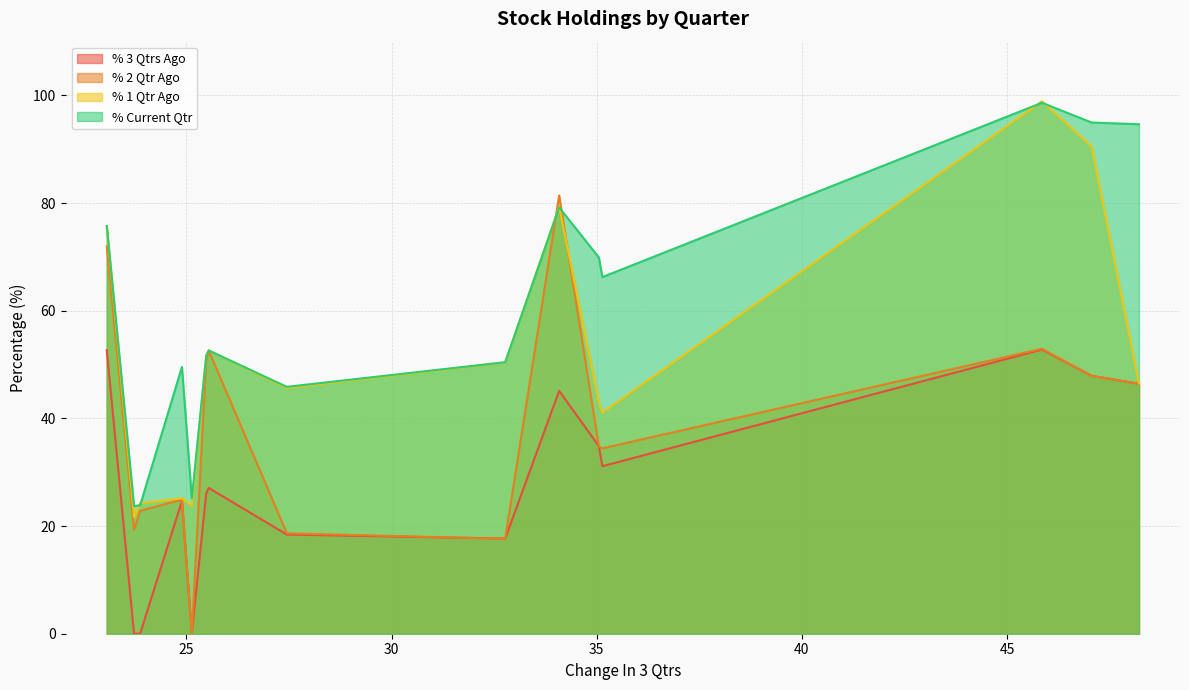

What is the average value of the % Current Qtr series?

60.2